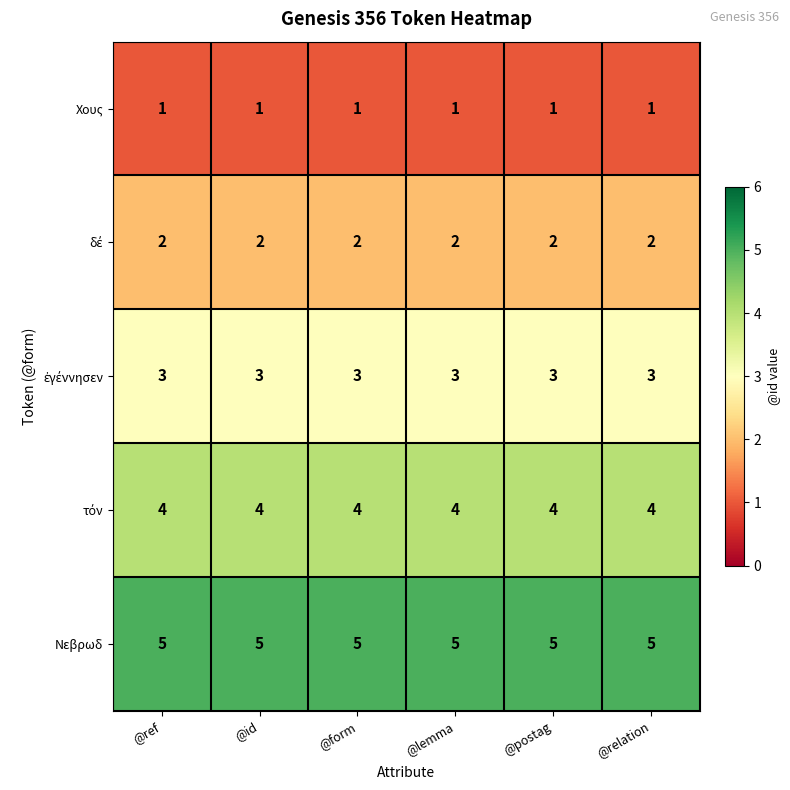

What is the spread (max minus min) of values at @postag?

4